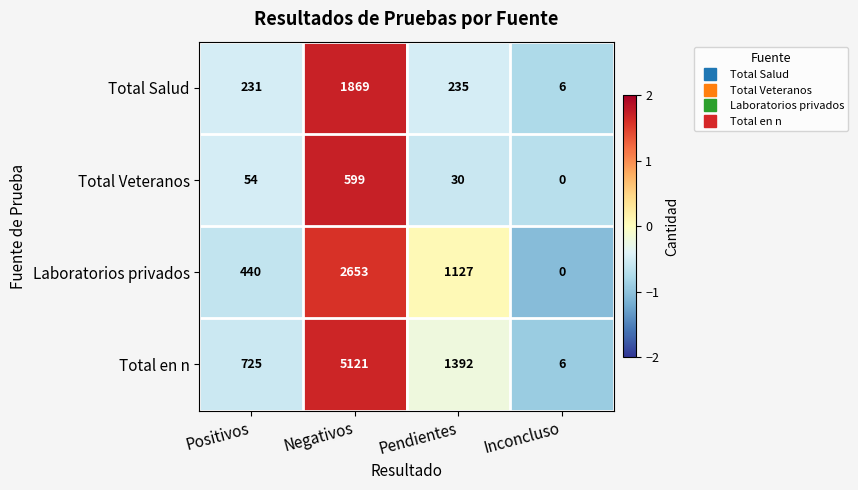

Rank the series by their maximum value, from lowest to highest.

Total Veteranos, Total Salud, Laboratorios privados, Total en n